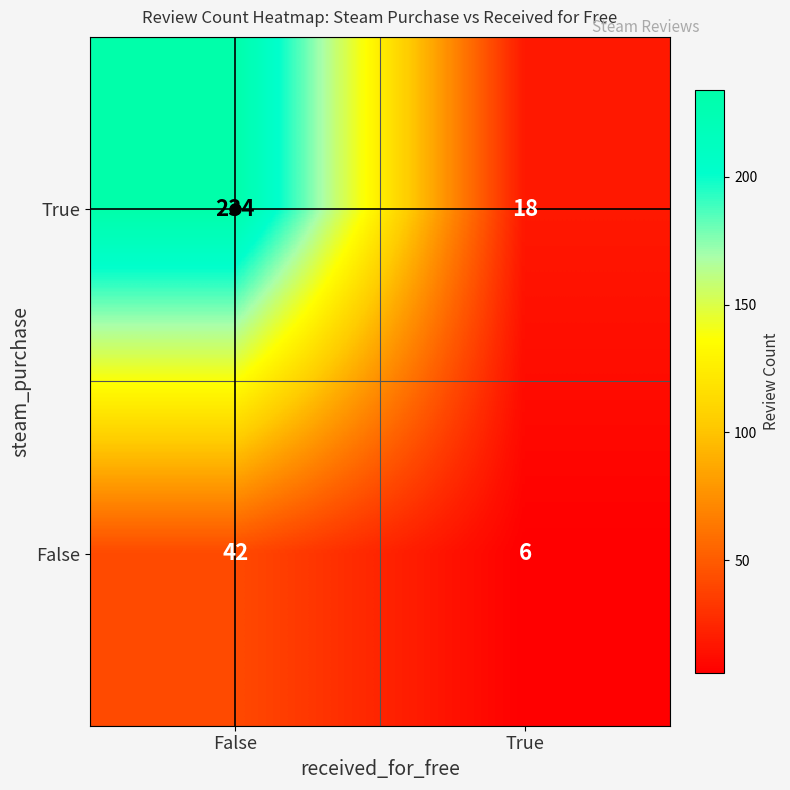

At which category does the chart reach its peak across all series?

False